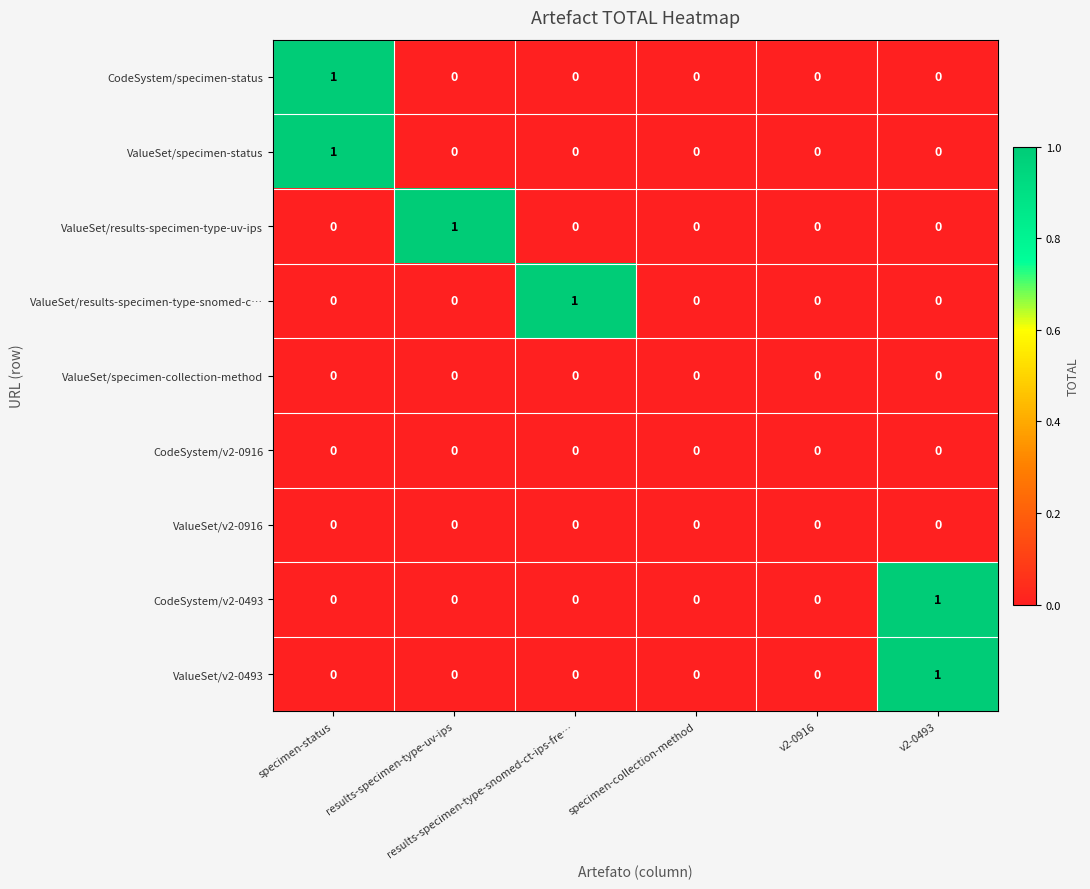

At v2-0493, list the series in order from largest to smallest.

CodeSystem/v2-0493, ValueSet/v2-0493, CodeSystem/specimen-status, ValueSet/specimen-status, ValueSet/results-specimen-type-uv-ips, ValueSet/results-specimen-type-snomed-c…, ValueSet/specimen-collection-method, CodeSystem/v2-0916, ValueSet/v2-0916